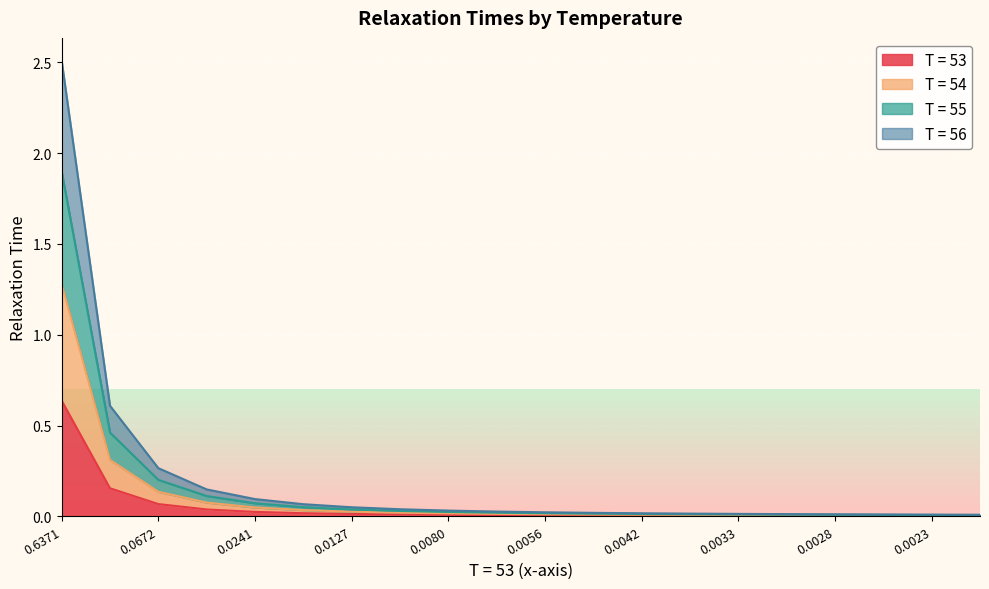

Where is T = 56 nearest to the value 0?

19